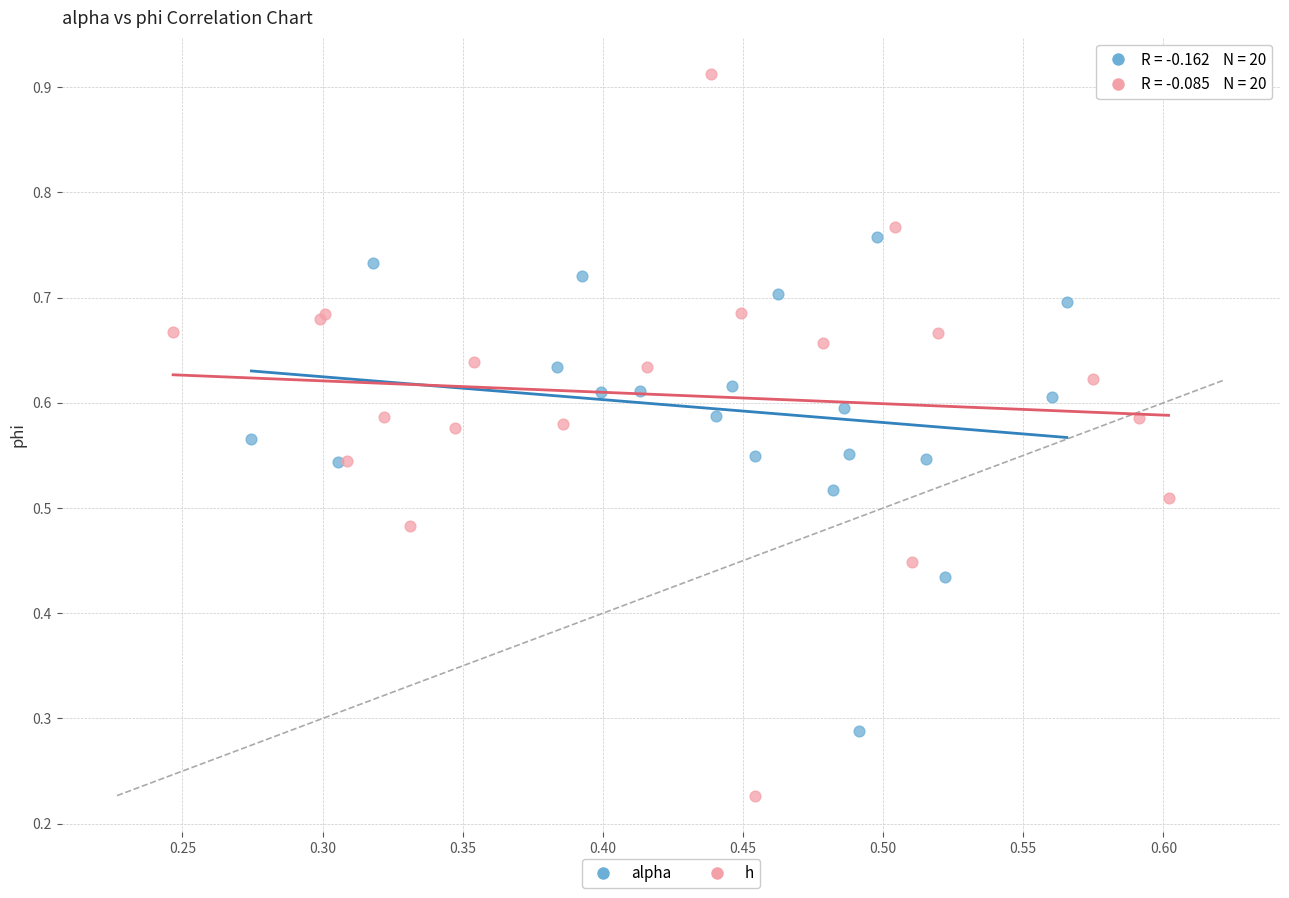

Which series reaches the maximum Y coordinate?

h